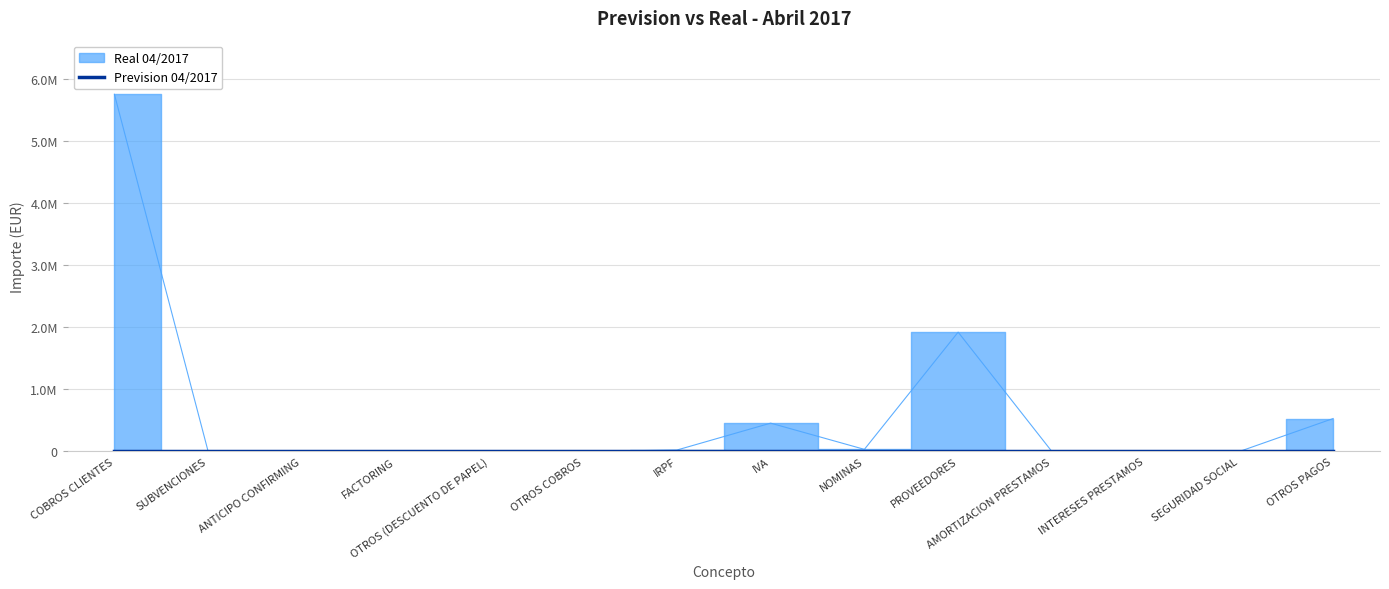

What is the sum of the values at PROVEEDORES and SUBVENCIONES?

1922254.2